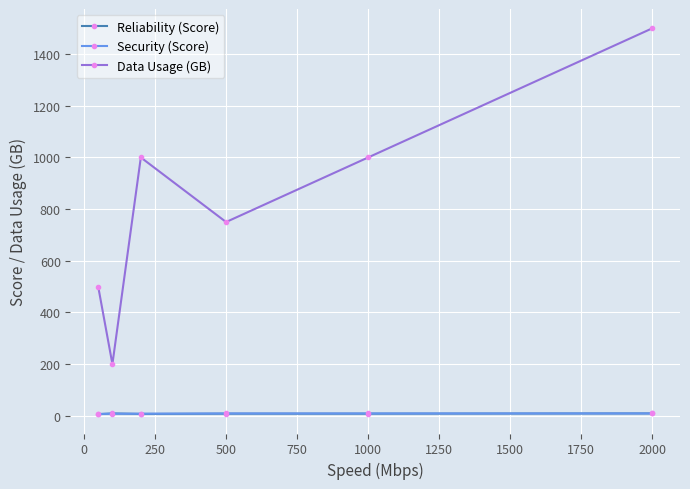

True or false: Data Usage (GB) has more than 1 interior local peaks.

False